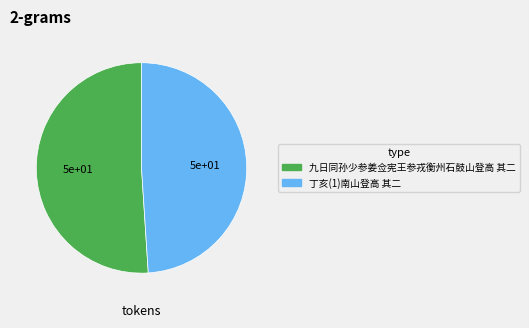

Count the number of slices in the pie.

2